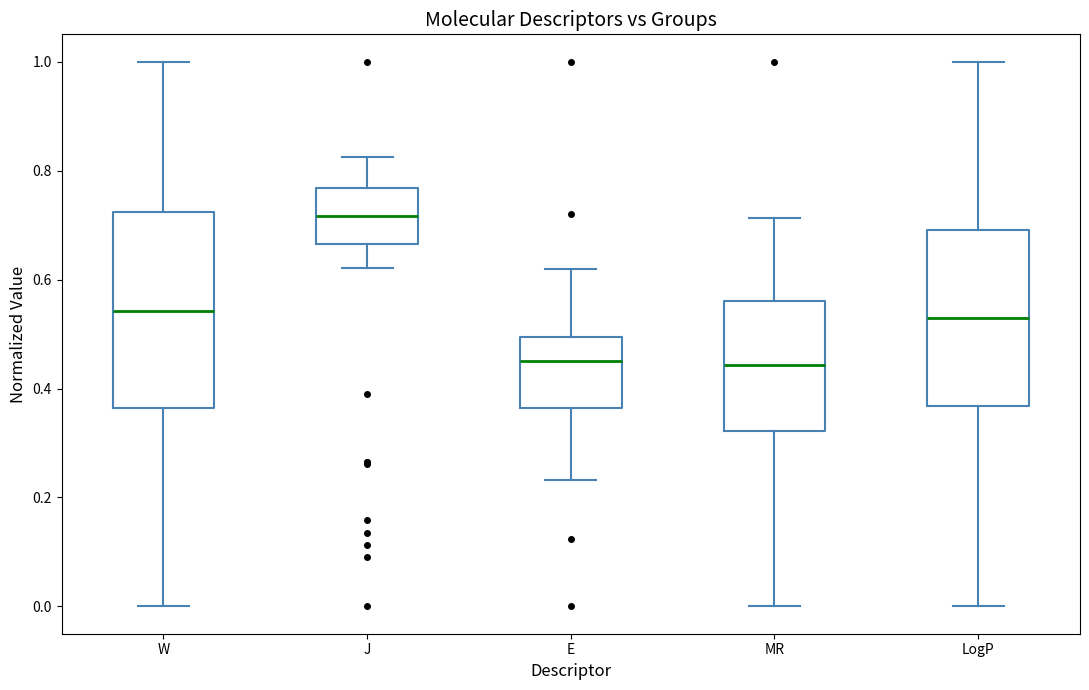

Comparing the boxes themselves (not the whiskers), which one is the tallest?

W